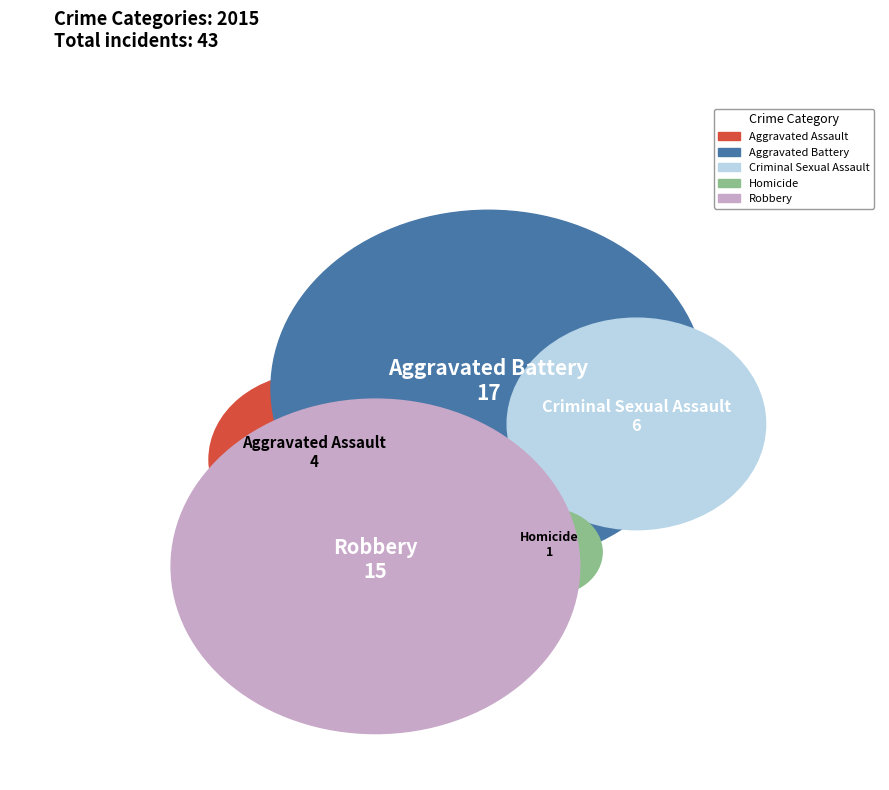

Is it true that Aggravated Assault is 9% of the pie?

True